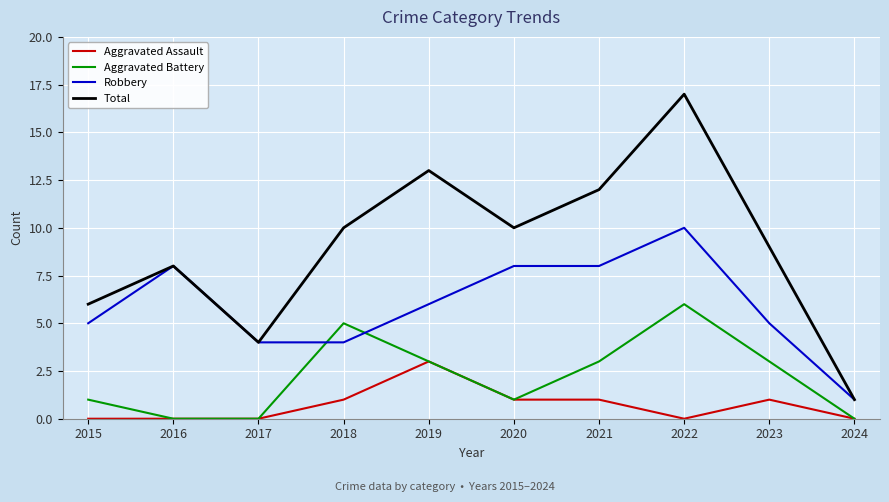

True or false: Aggravated Assault has a value of 0 at 2024.

True